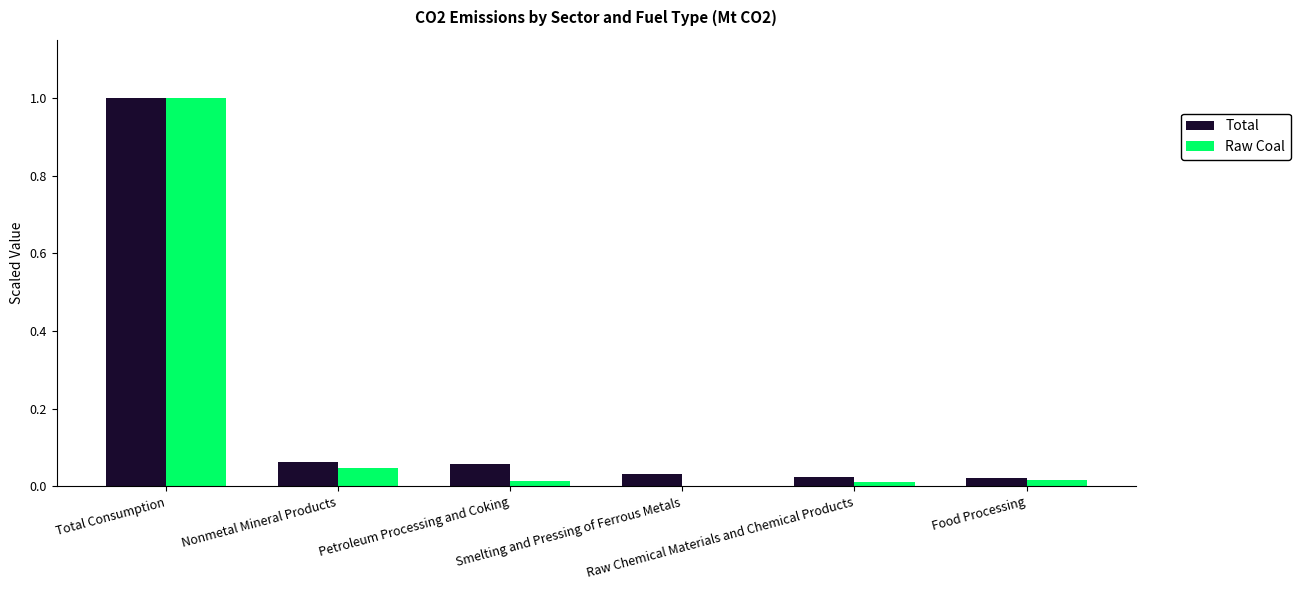

Which series changed the most between Nonmetal Mineral Products and Raw Chemical Materials and Chemical Products?

Total